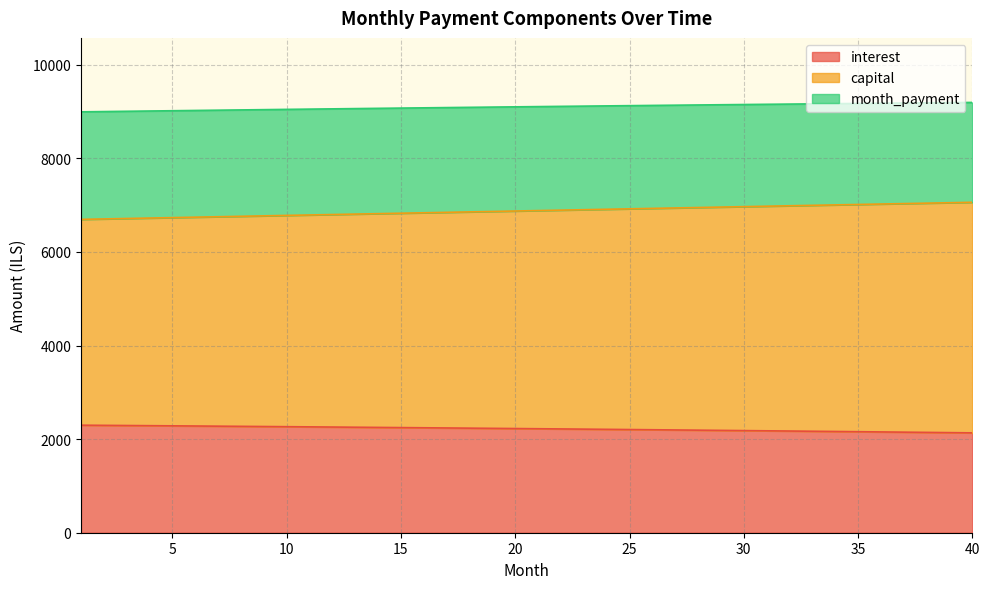

What is the average value of the capital series?

6880.1